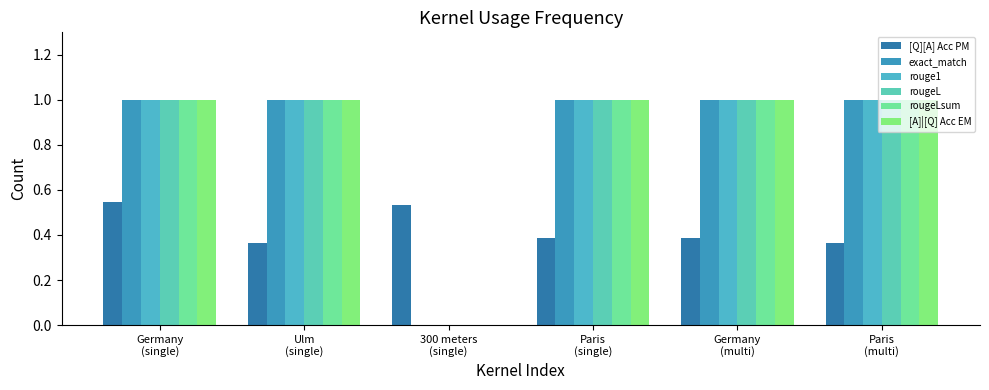

Which has a higher value, Germany
(multi) or Paris
(single)?

Germany
(multi)